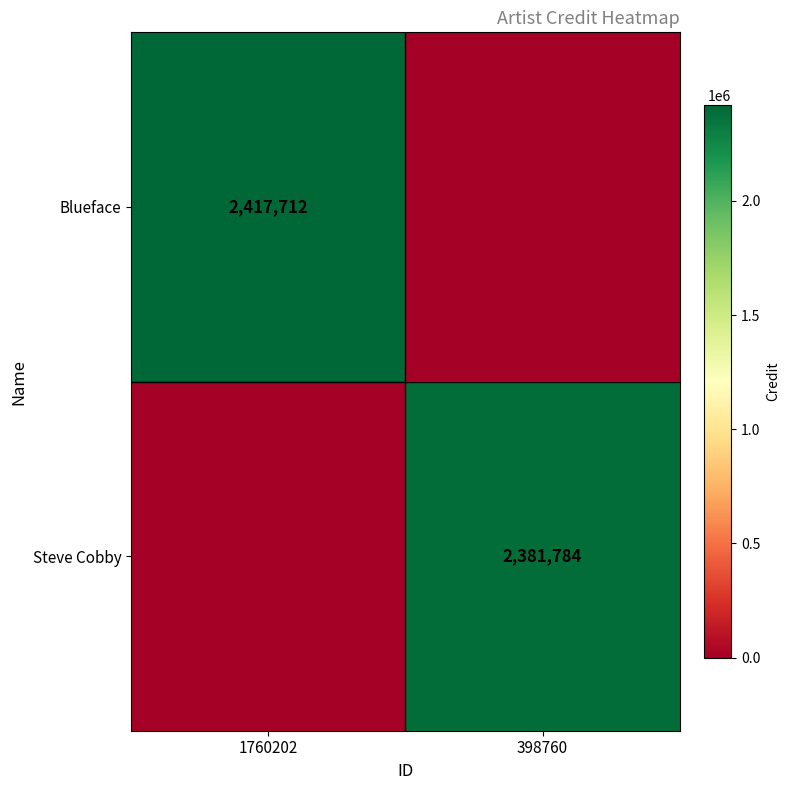

True or false: Steve Cobby has a value of 761725 at 398760.

False